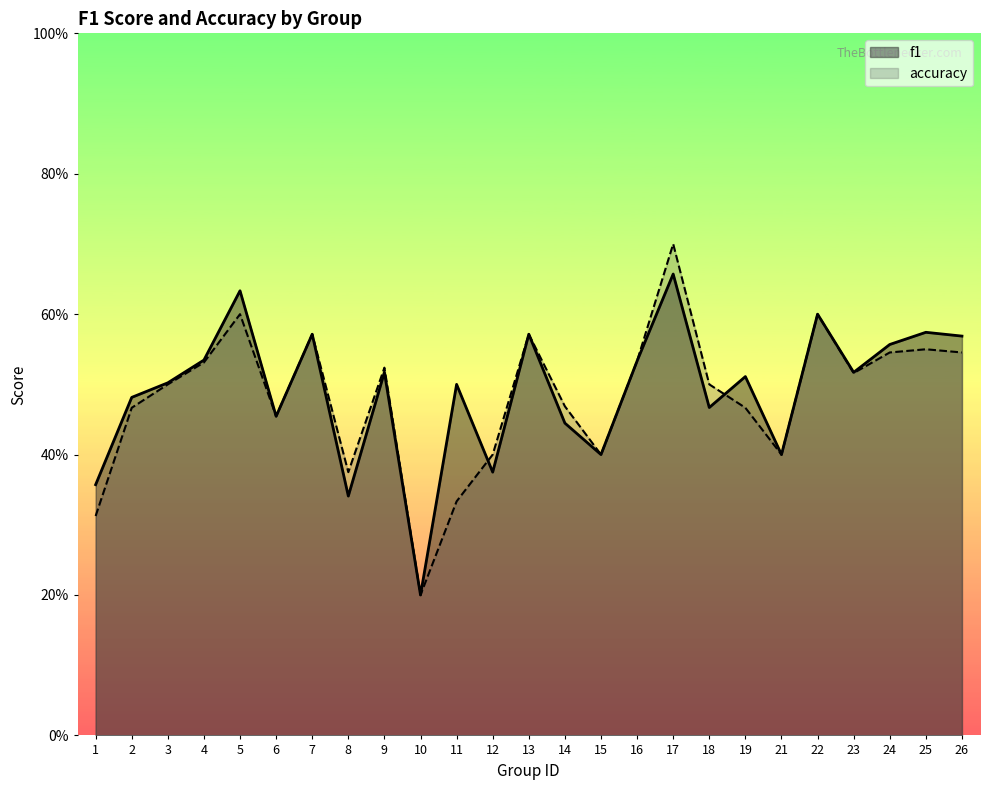

Does the chart display data point markers on the line(s)?

No